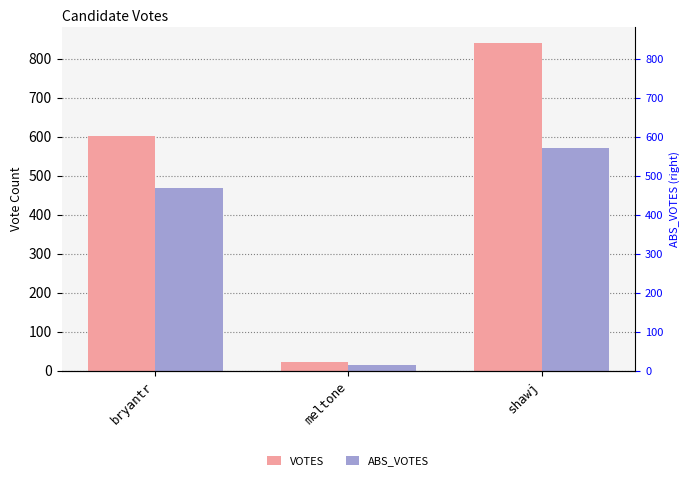

How many ABS_VOTES values are between 14 and 571?

3